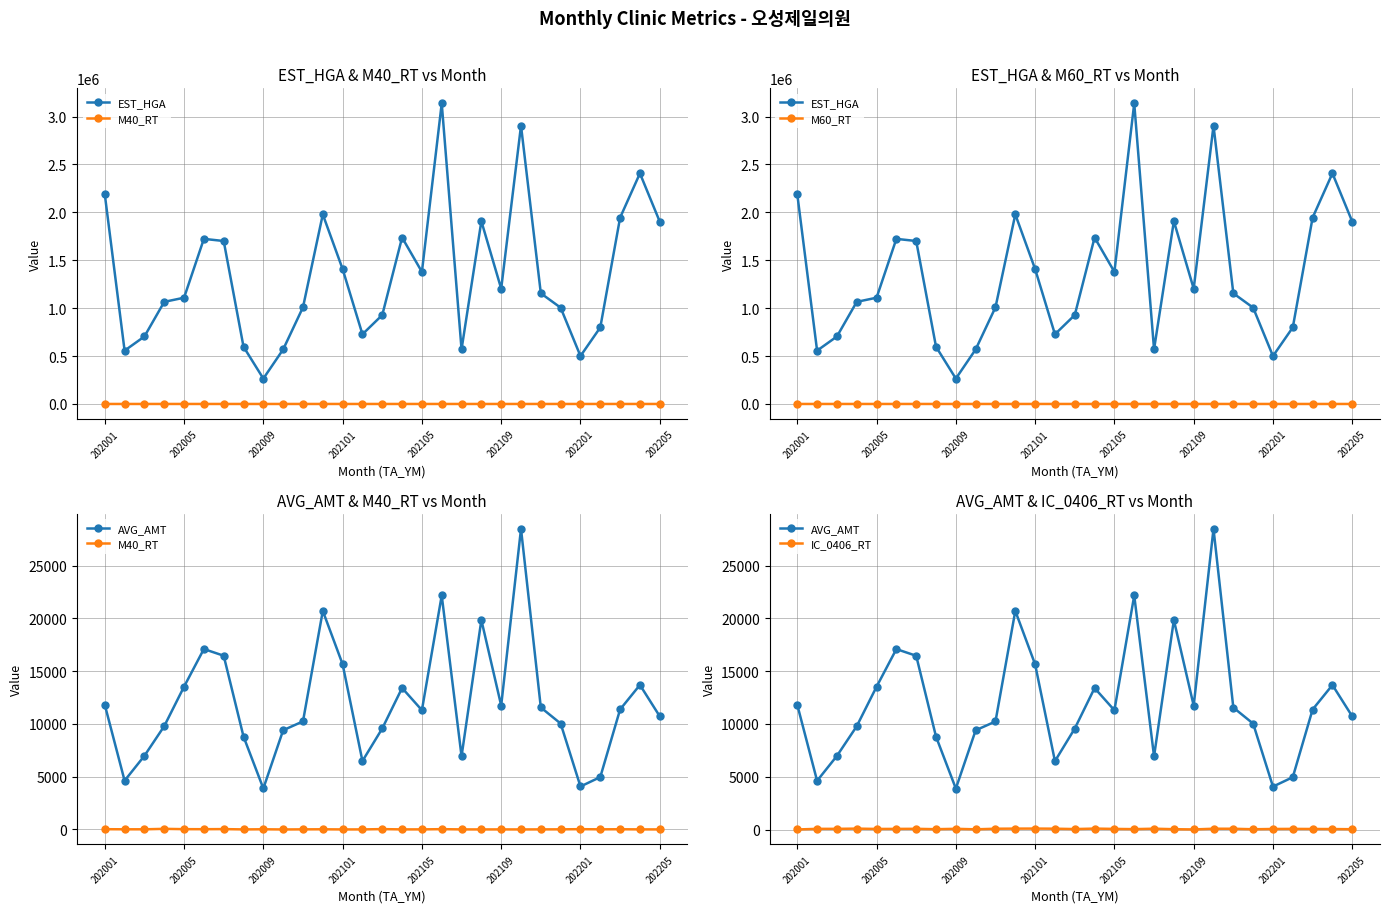

What is the total value across all series at 27?

2420924.6